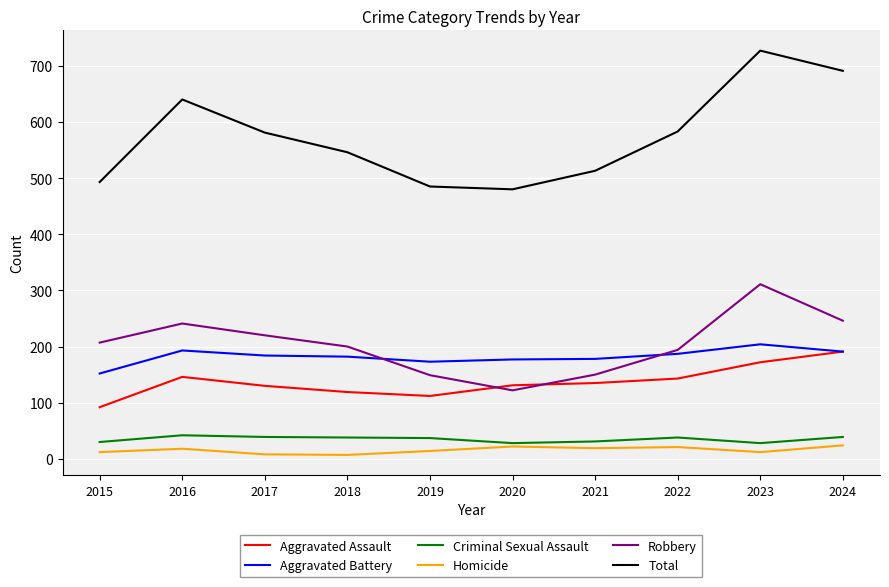

Is it true that Aggravated Battery equals 76 at 2022?

False